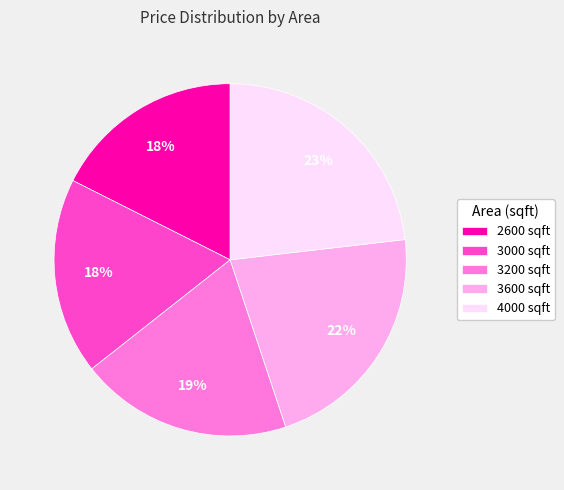

Combined, do 3200 sqft and 2600 sqft account for over 50%?

No